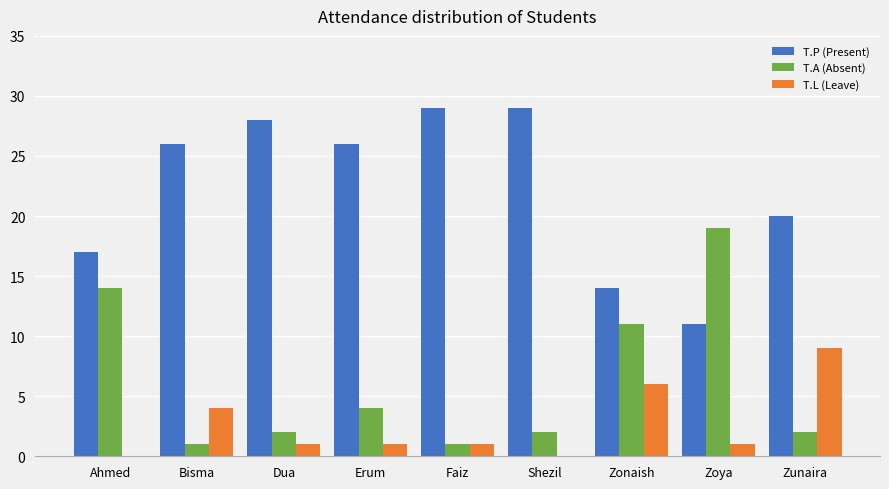

Is the value of T.L (Leave) at Bisma greater than the value of T.P (Present) at Faiz?

No